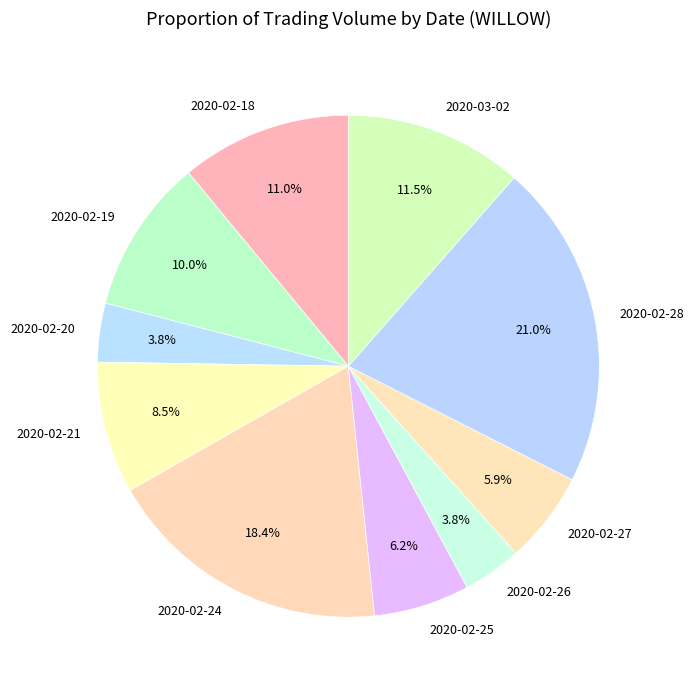

Combined, what portion of the pie is 2020-02-24 and 2020-02-21?

26.9%